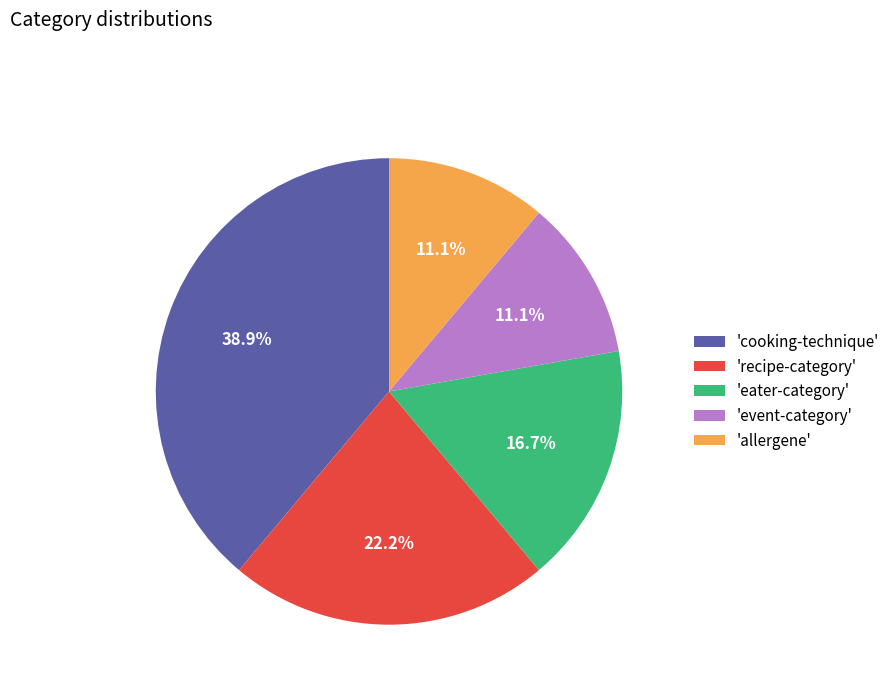

Which category has the biggest portion of the pie?

'cooking-technique'